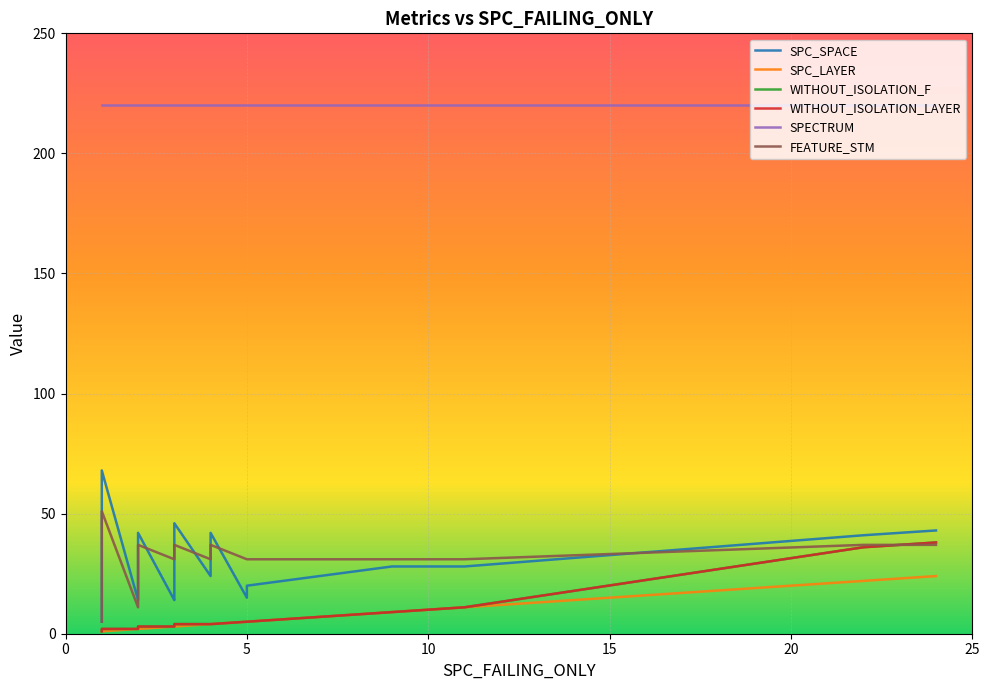

What are all the series names shown in the legend?

SPC_SPACE, SPC_LAYER, WITHOUT_ISOLATION_F, WITHOUT_ISOLATION_LAYER, SPECTRUM, FEATURE_STM